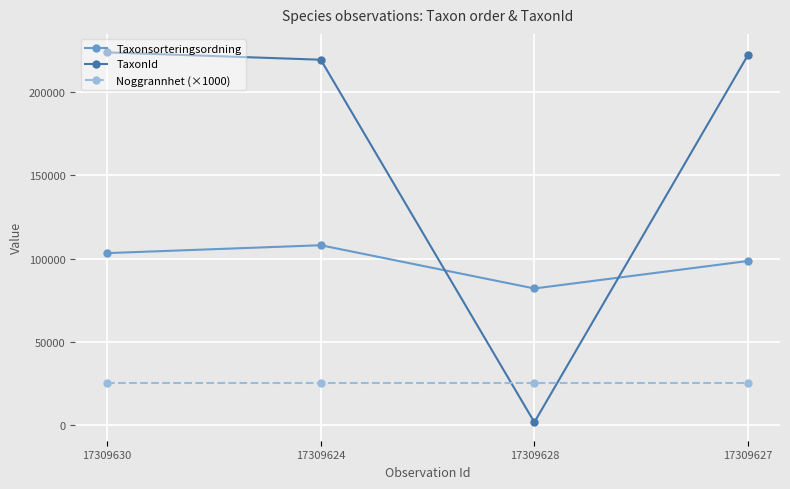

Rank the series at 17309630 from highest to lowest value.

TaxonId, Taxonsorteringsordning, Noggrannhet (×1000)